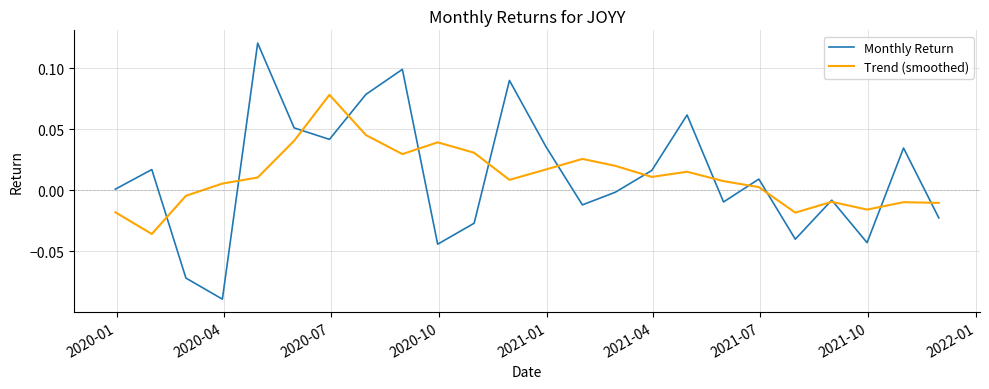

Rank the series by their maximum value, from lowest to highest.

Trend (smoothed), Monthly Return